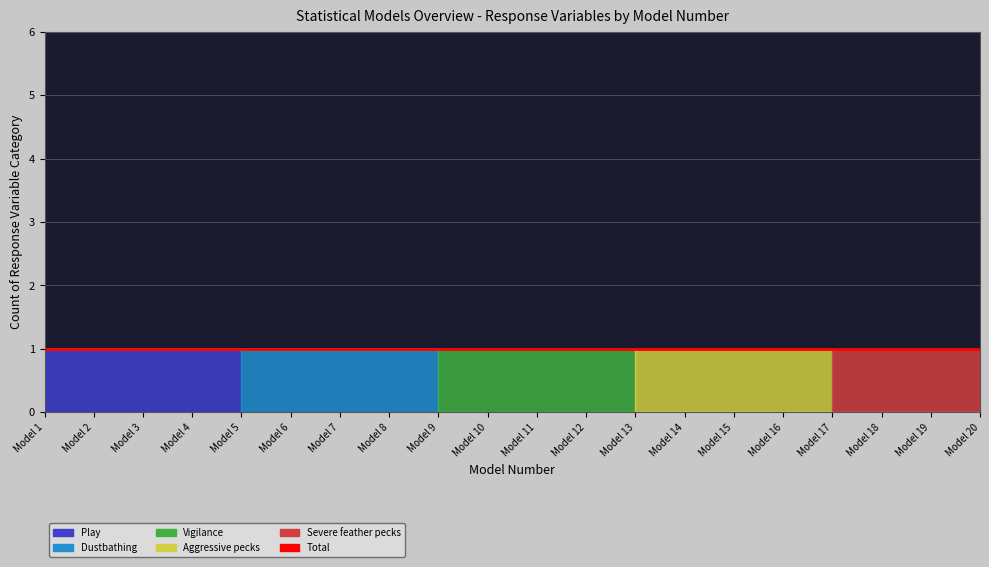

Where is Vigilance nearest to the value 0?

Model 1